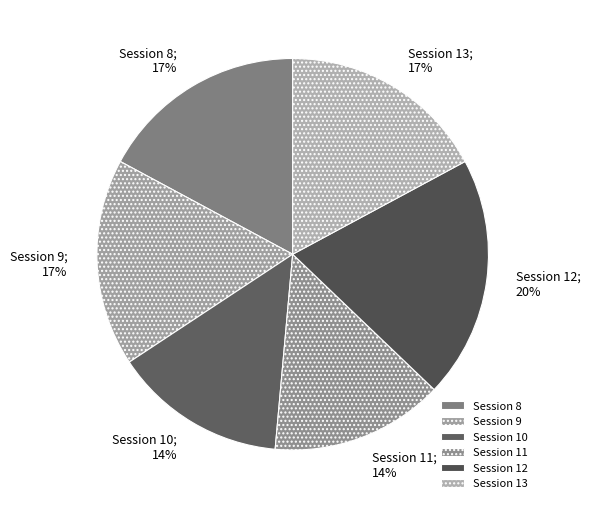

How many segments does this pie chart have?

6